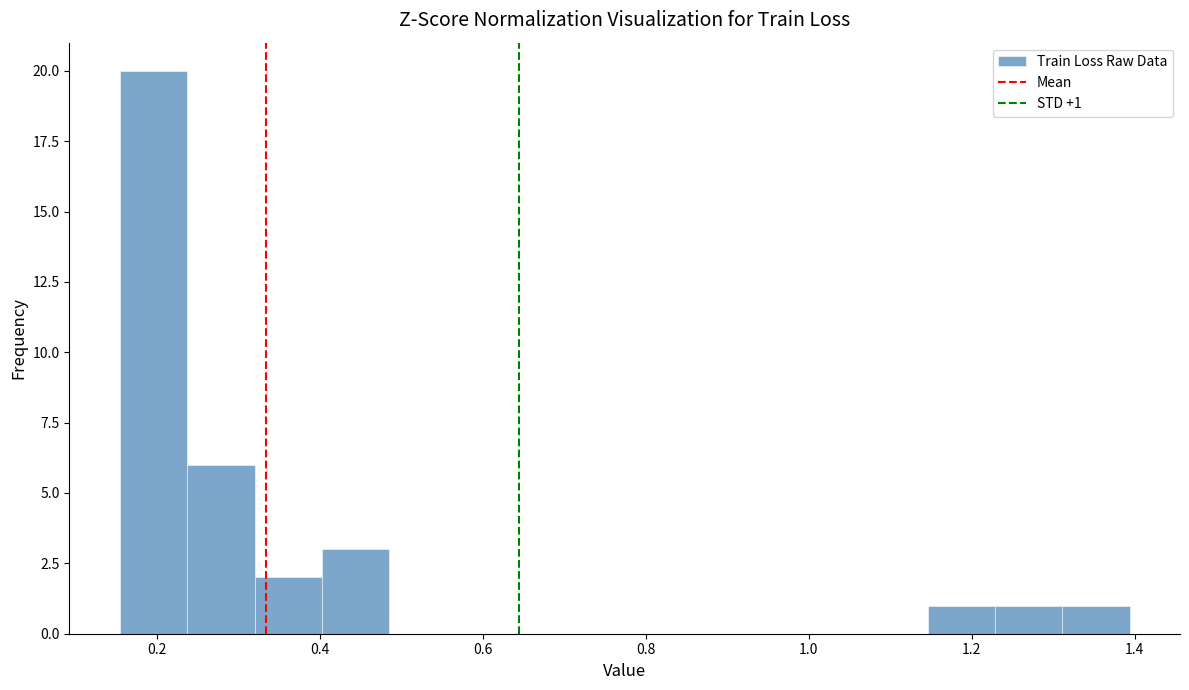

Which range on the x-axis has the tallest bar?

0.16 to 0.24